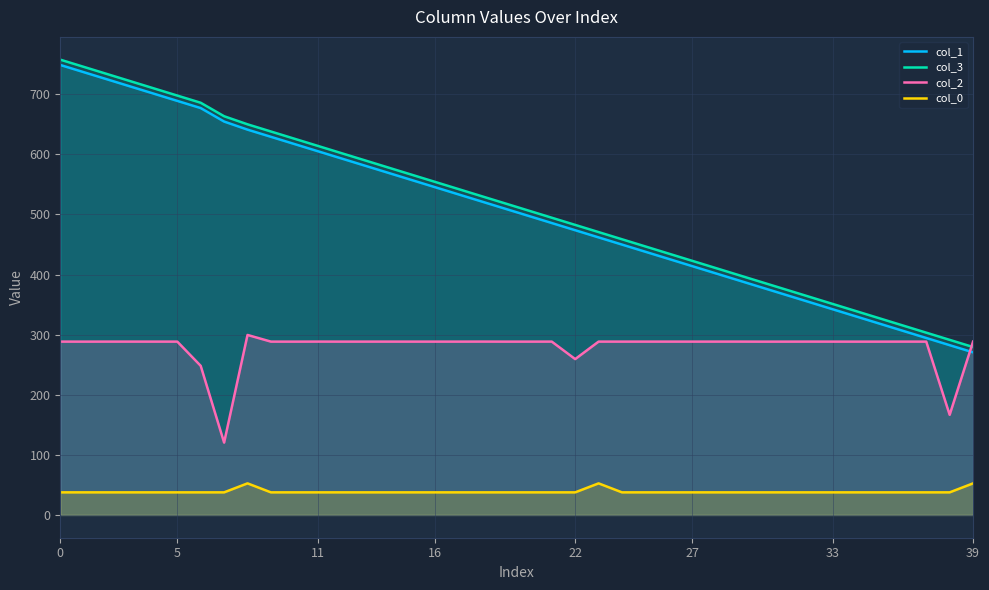

True or false: col_3 and col_0 intersect in this chart.

False